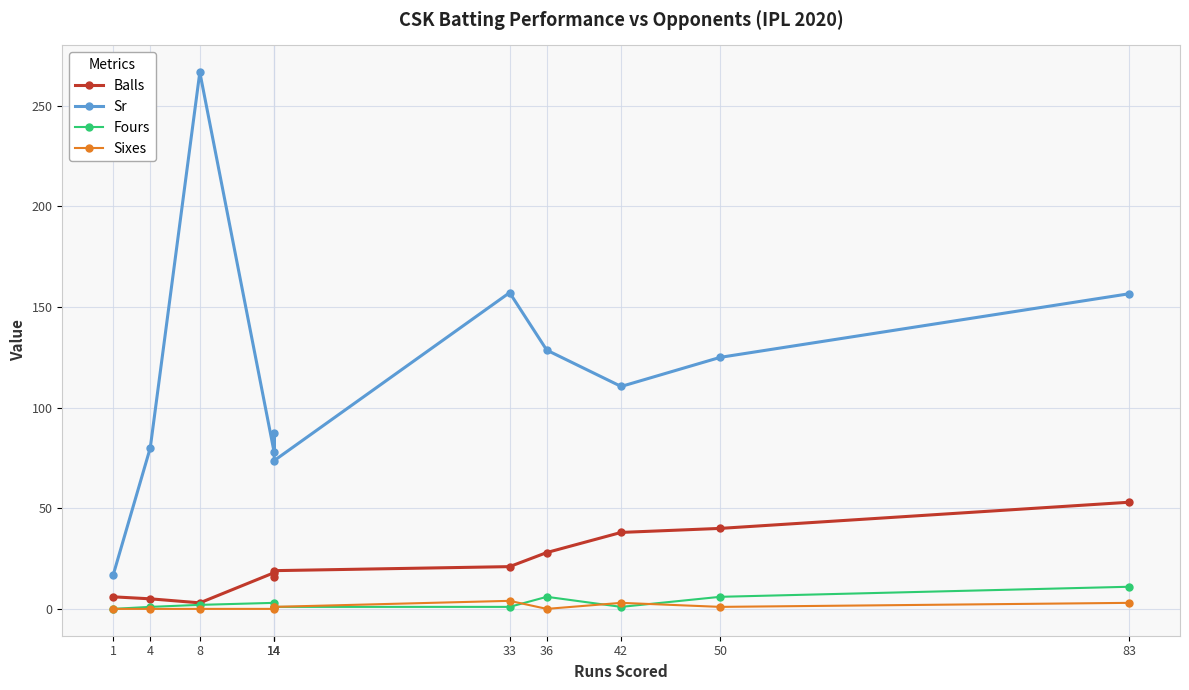

At which category does the chart reach its peak across all series?

8